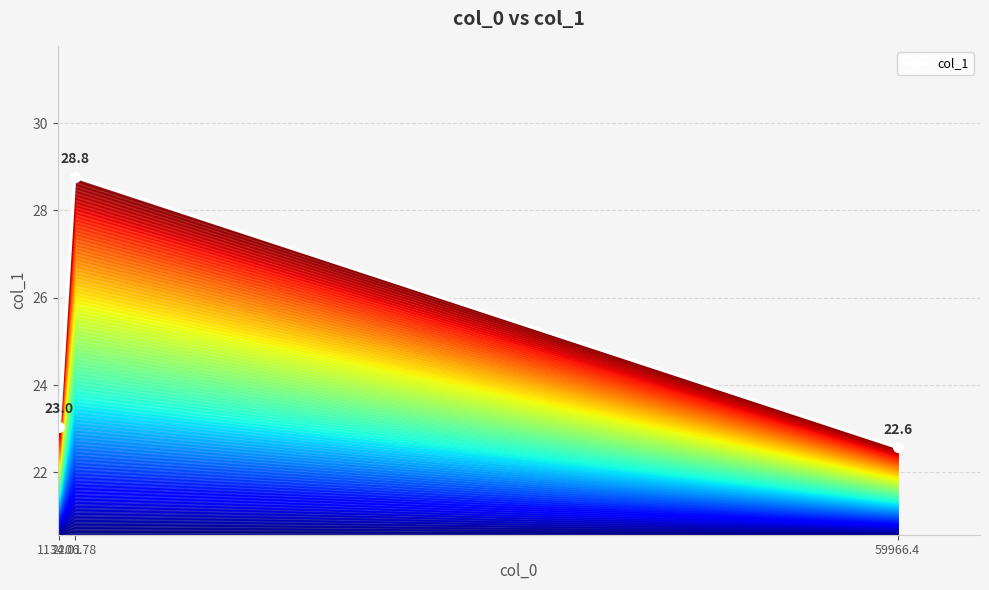

Reading left to right, transcribe all the data shown in this chart.

23.0	28.8	22.6